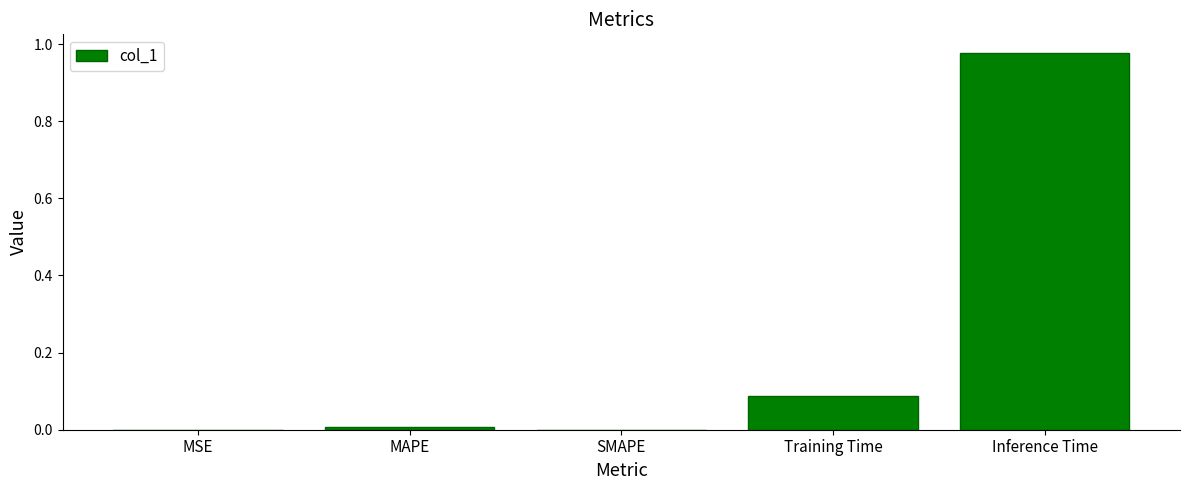

What is the sum of all values?

1.1